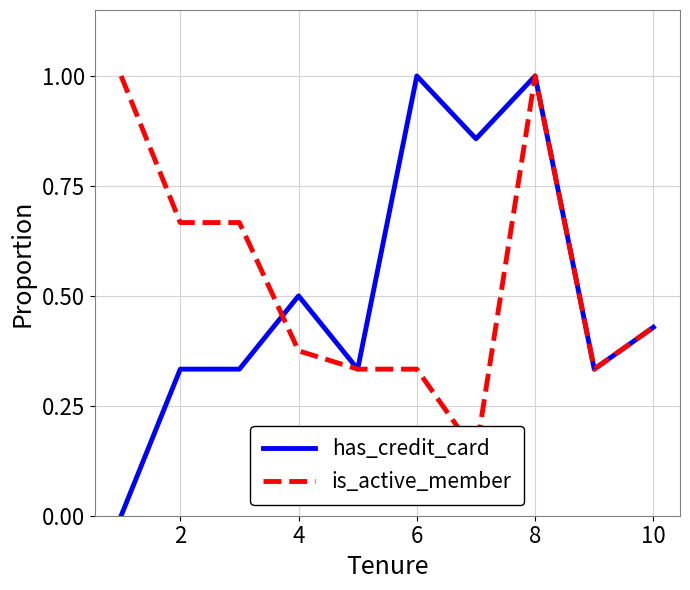

True or false: has_credit_card has a value of 0.8 at 6.

False